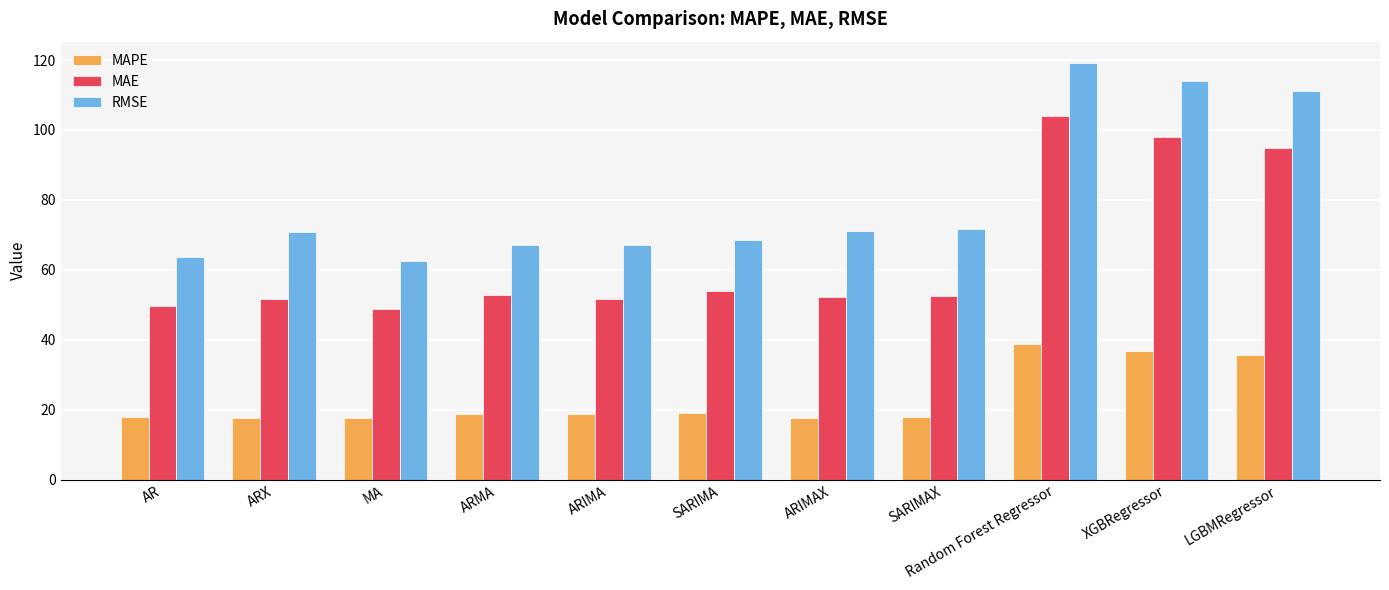

Which series has the largest range (max minus min)?

RMSE